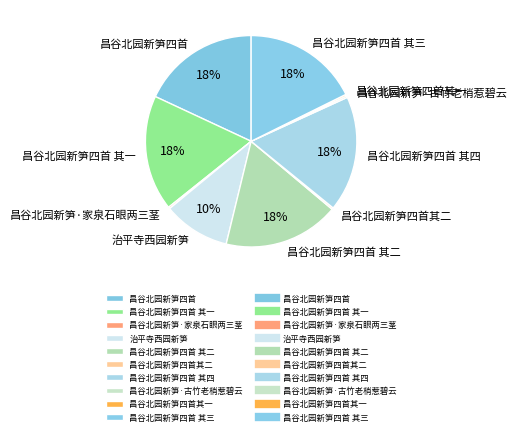

Is it true that 昌谷北园新笋四首 其四 is 18% of the pie?

True